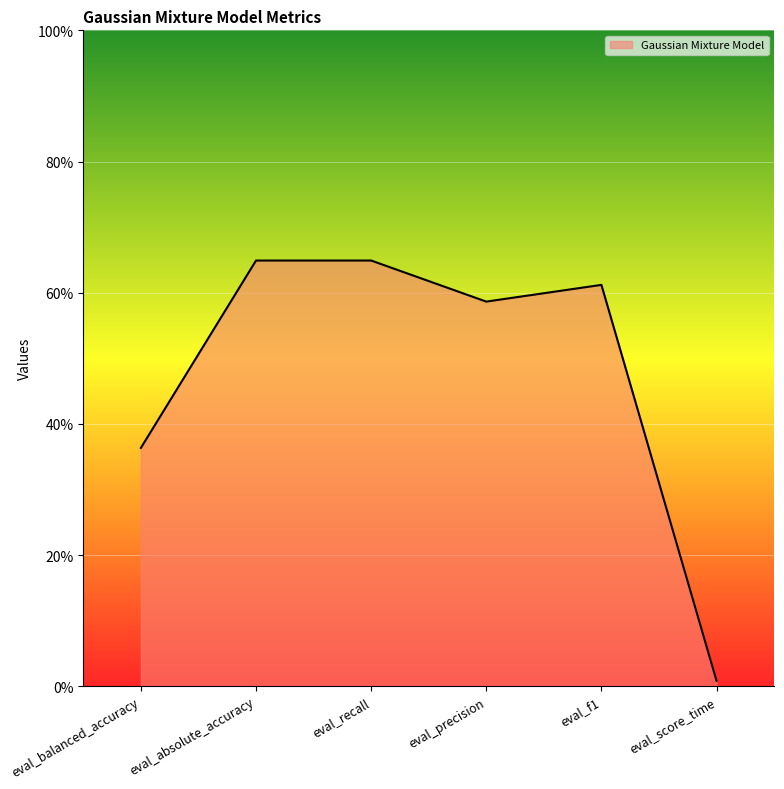

At which category does the chart reach its minimum across all series?

eval_score_time